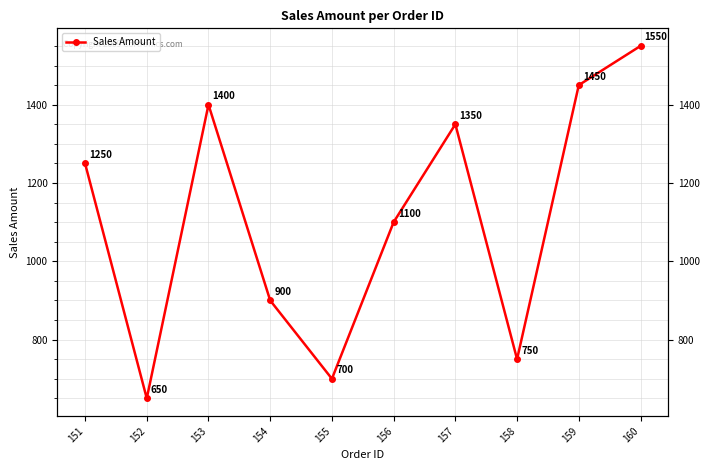

What is the sum of all values?

11100